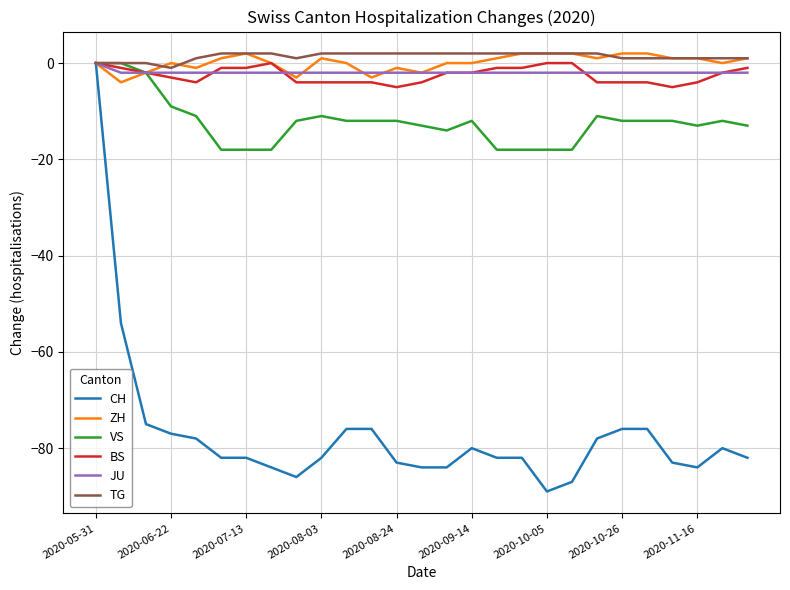

What is the minimum value for BS?

-5